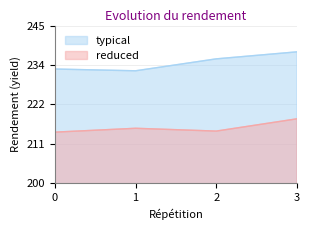

What is the value of the reduced point at the 2nd from the left?

215.7